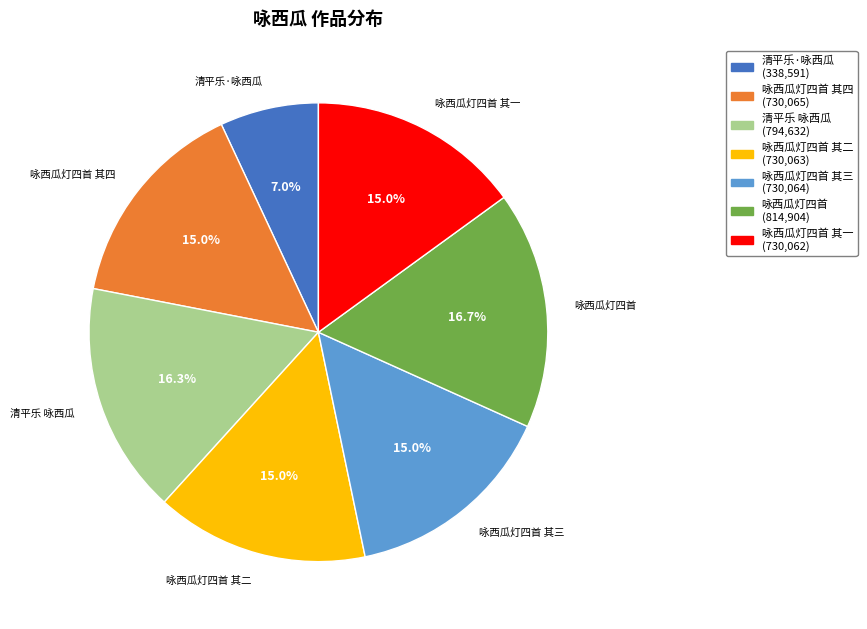

Is there a majority slice in this chart?

No